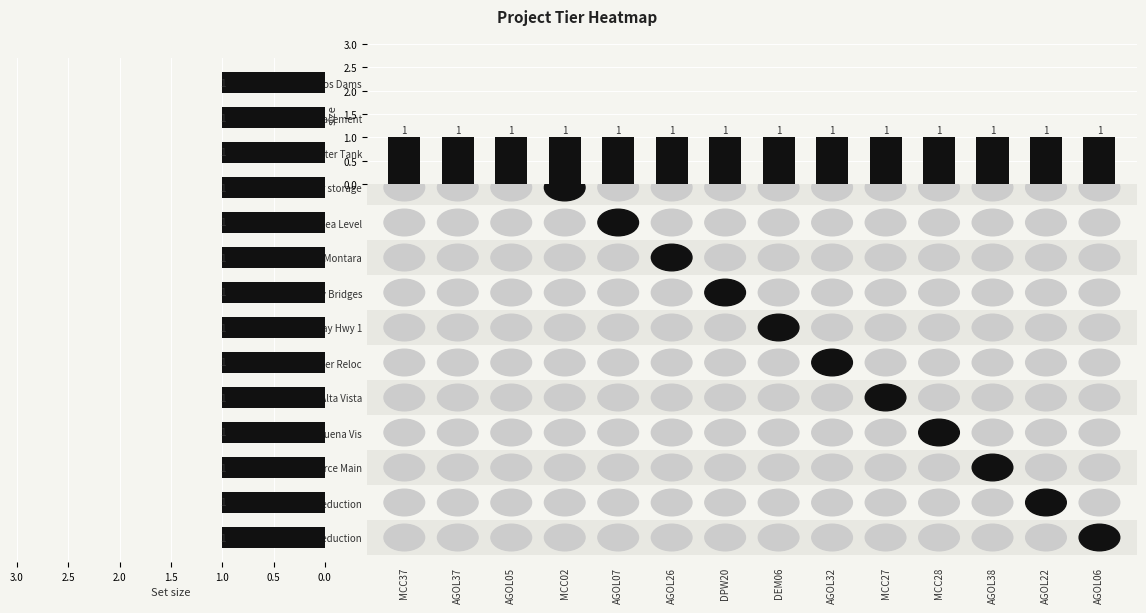

Rank the categories by Intersection size value from lowest to highest.

MCC37, AGOL37, AGOL05, MCC02, AGOL07, AGOL26, DPW20, DEM06, AGOL32, MCC27, MCC28, AGOL38, AGOL22, AGOL06